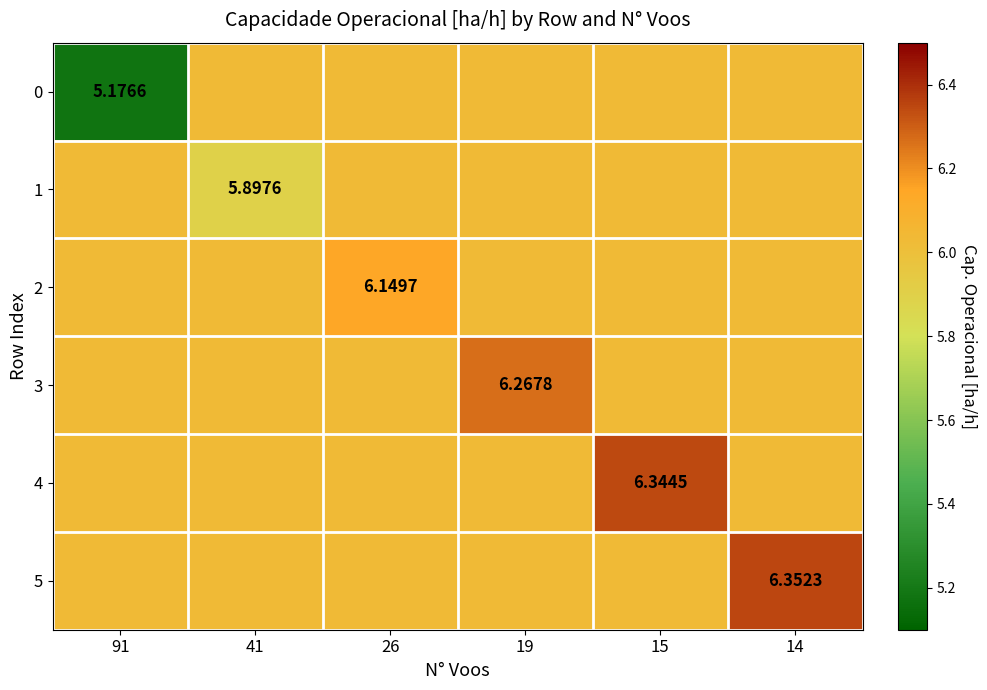

Is the value of 1 at 41 greater than the value of 3 at 19?

No